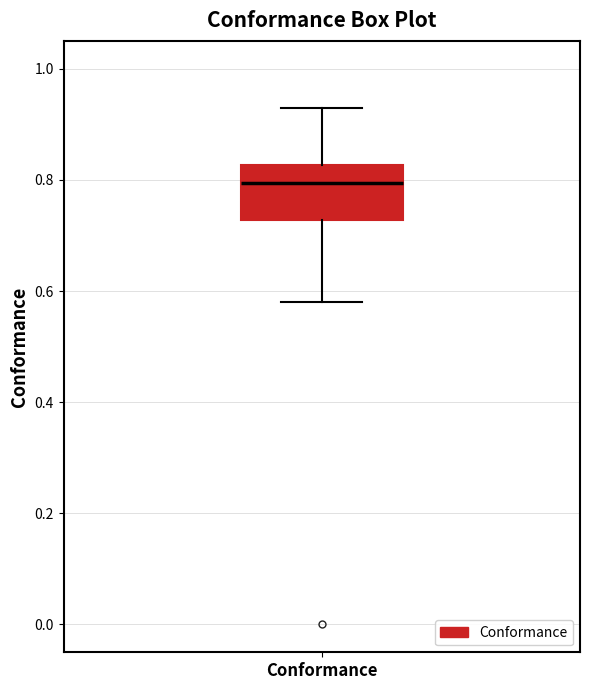

Transcribe this box plot: give where the median line is, the range the box spans, and where the two whiskers end, as read against the y-axis. The values are not printed on the chart, so give them approximately, as read against the axis.

median 0.80, box 0.72 to 0.82, whiskers 0.58 to 0.94